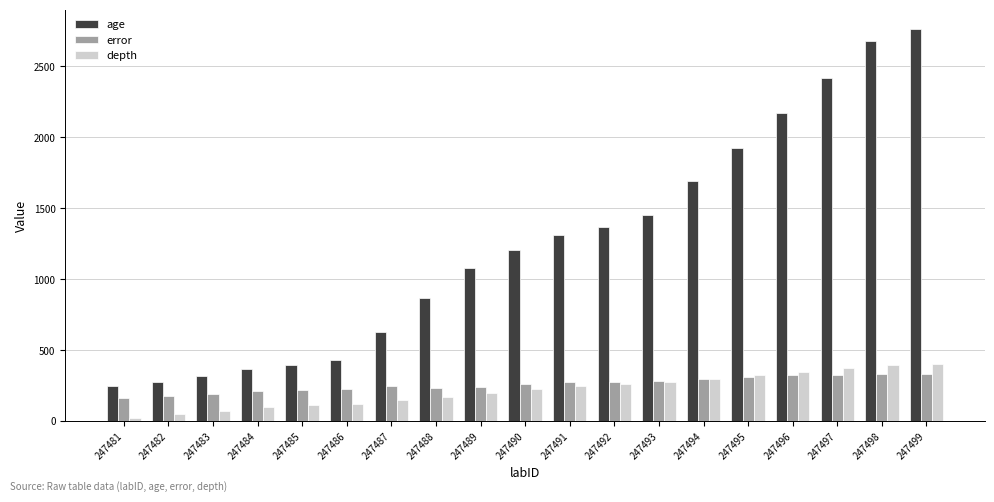

The age series shows 2367.8 at 247492. True or false?

False